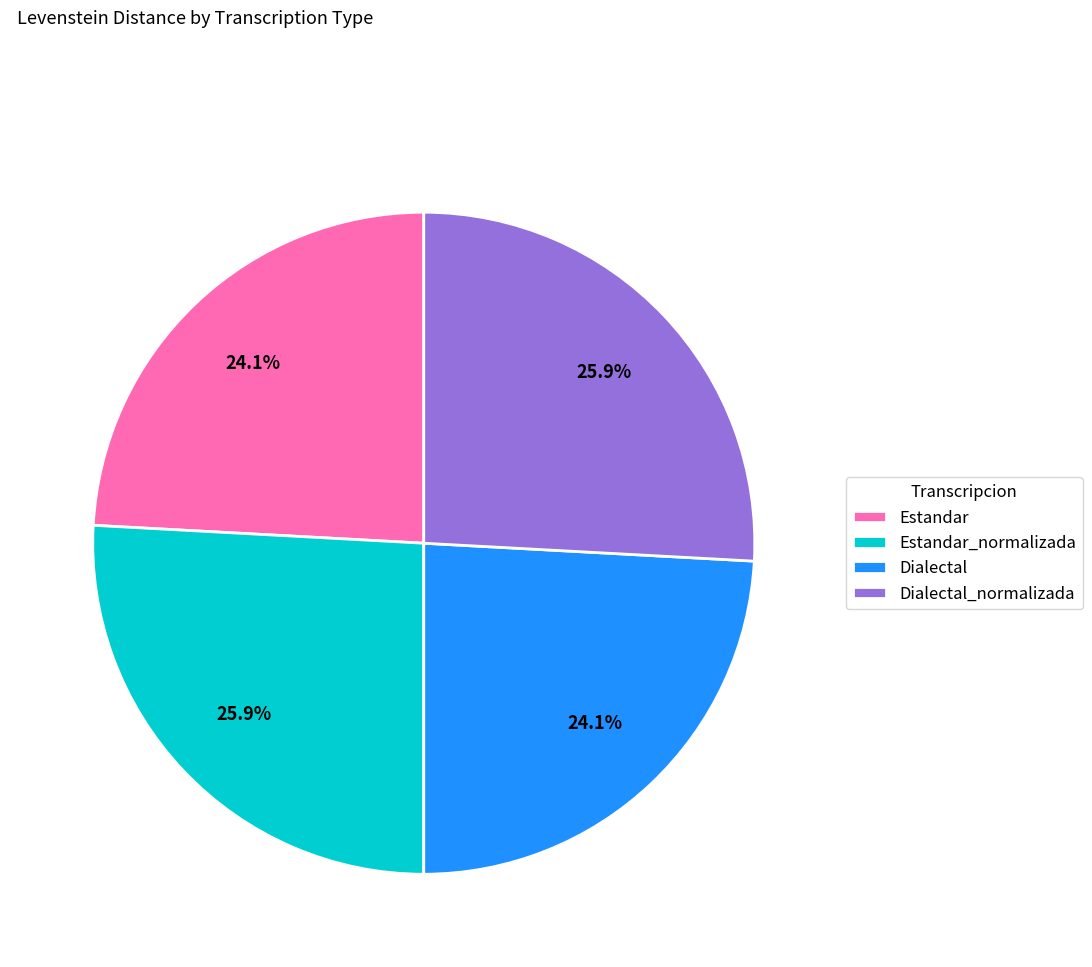

Does Dialectal represent more than half of the total?

No